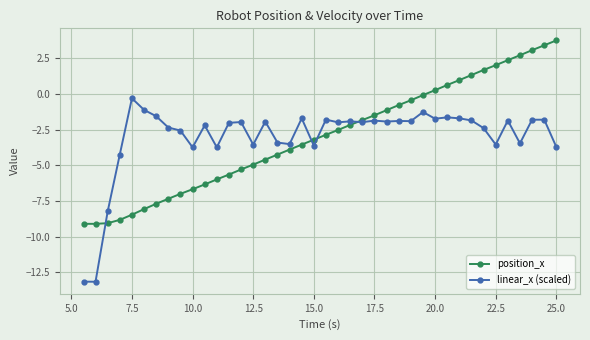

How many positive values does the position_x series have?

11